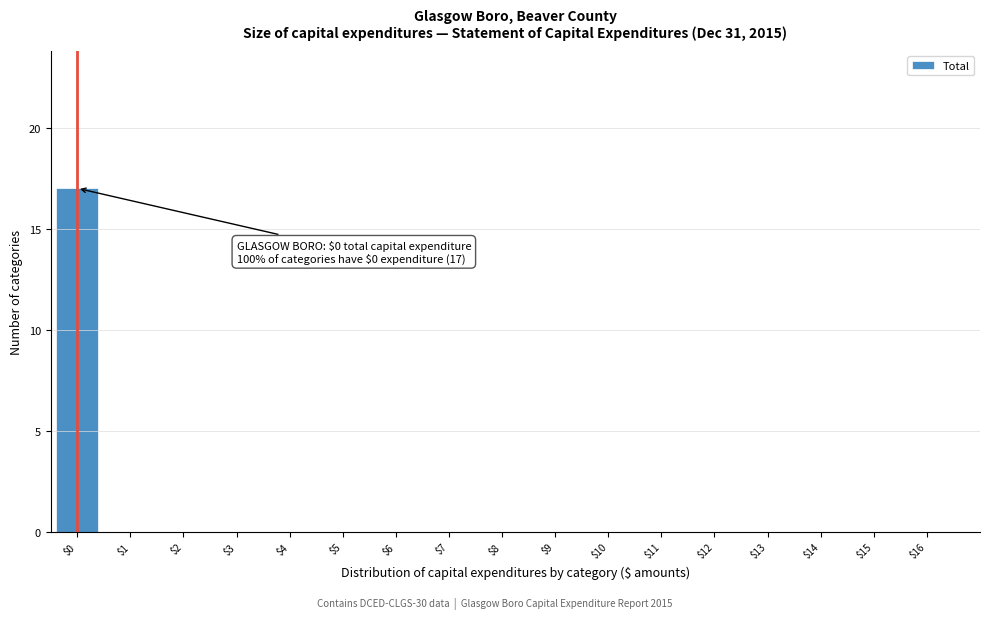

Is it true that the value at $4 is 0?

True